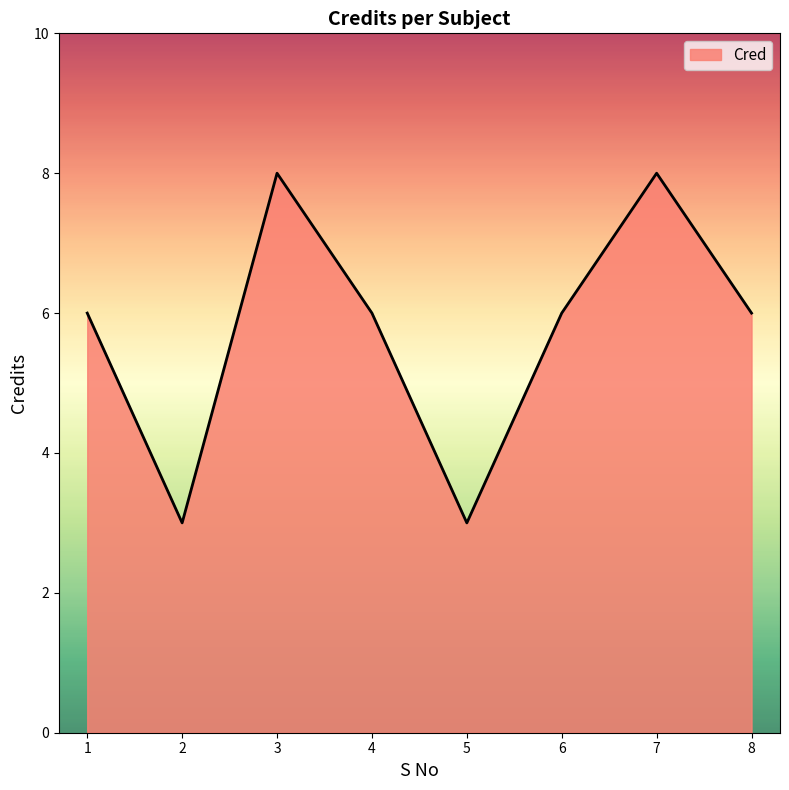

Is it true that the value at 6 is 9?

False